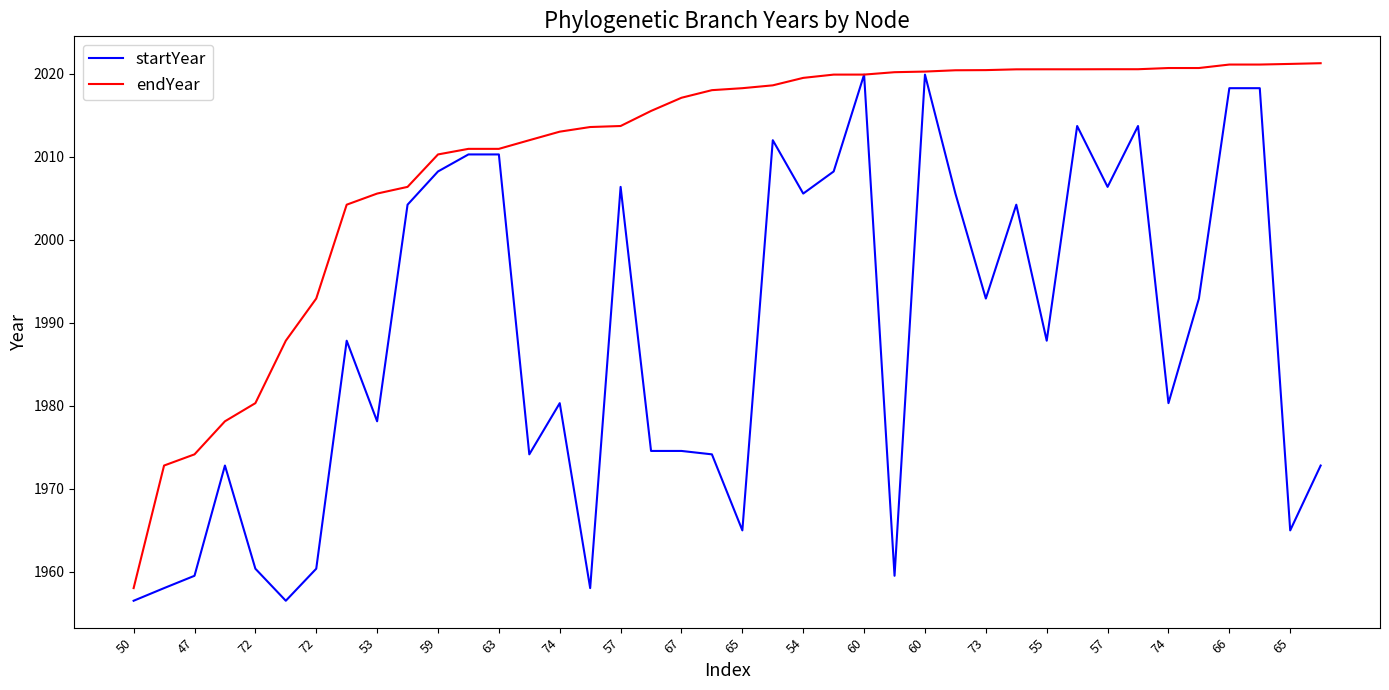

What is the difference between the maximum and minimum values in the startYear series?

63.4